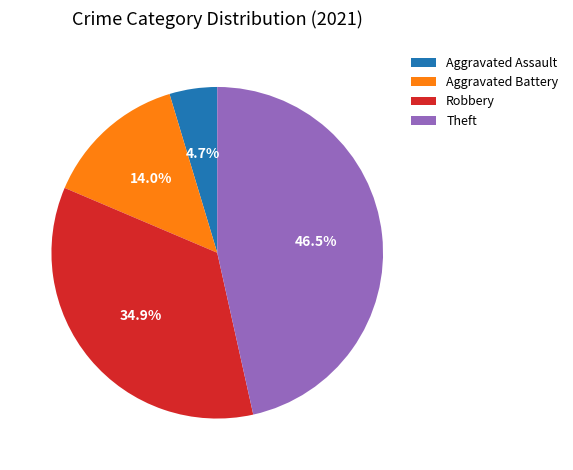

Is it true that Aggravated Assault is 12% of the pie?

False